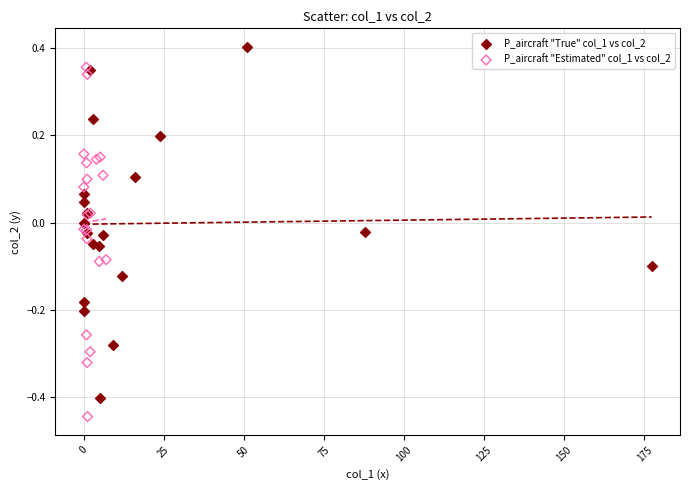

What are all the series names shown in the legend?

P_aircraft "True" col_1 vs col_2, P_aircraft "Estimated" col_1 vs col_2